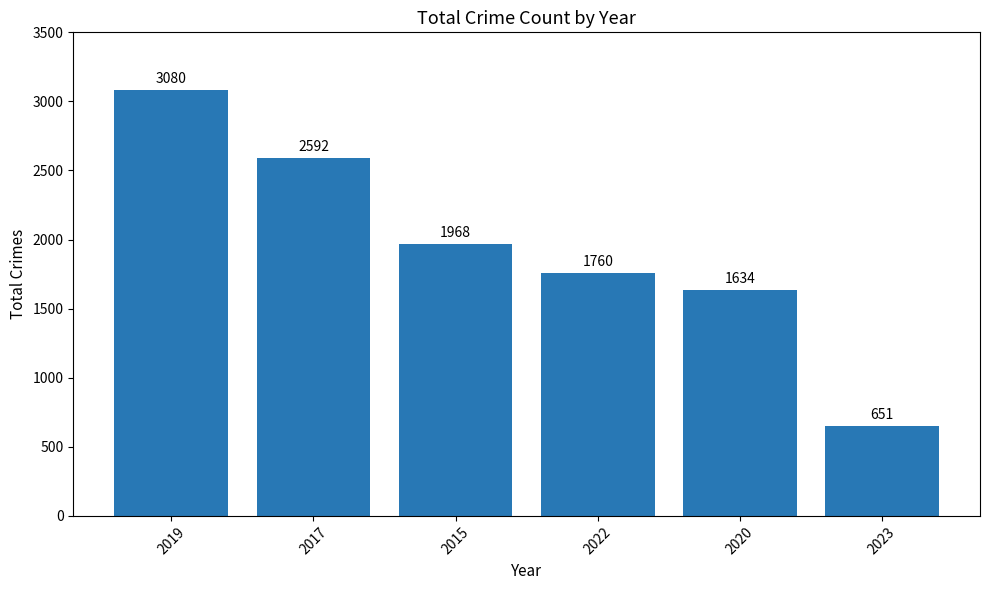

List the labels in order of value, smallest first.

2023, 2020, 2022, 2015, 2017, 2019